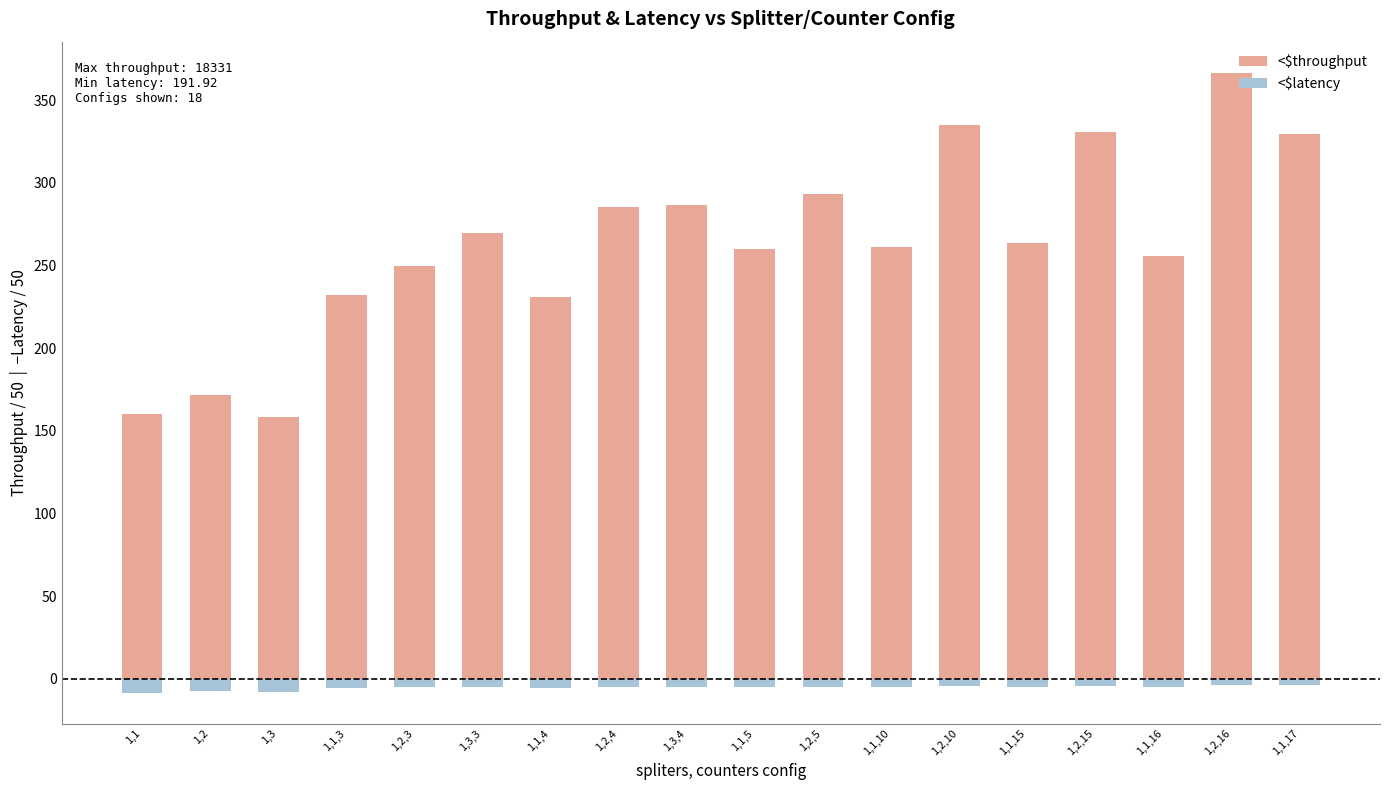

How many data points in <$latency are above -4?

2